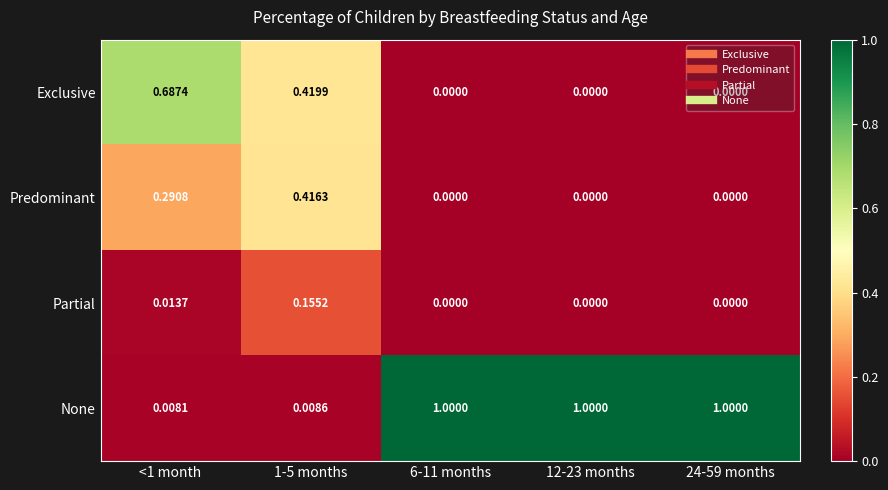

Which series has the largest range (max minus min)?

None